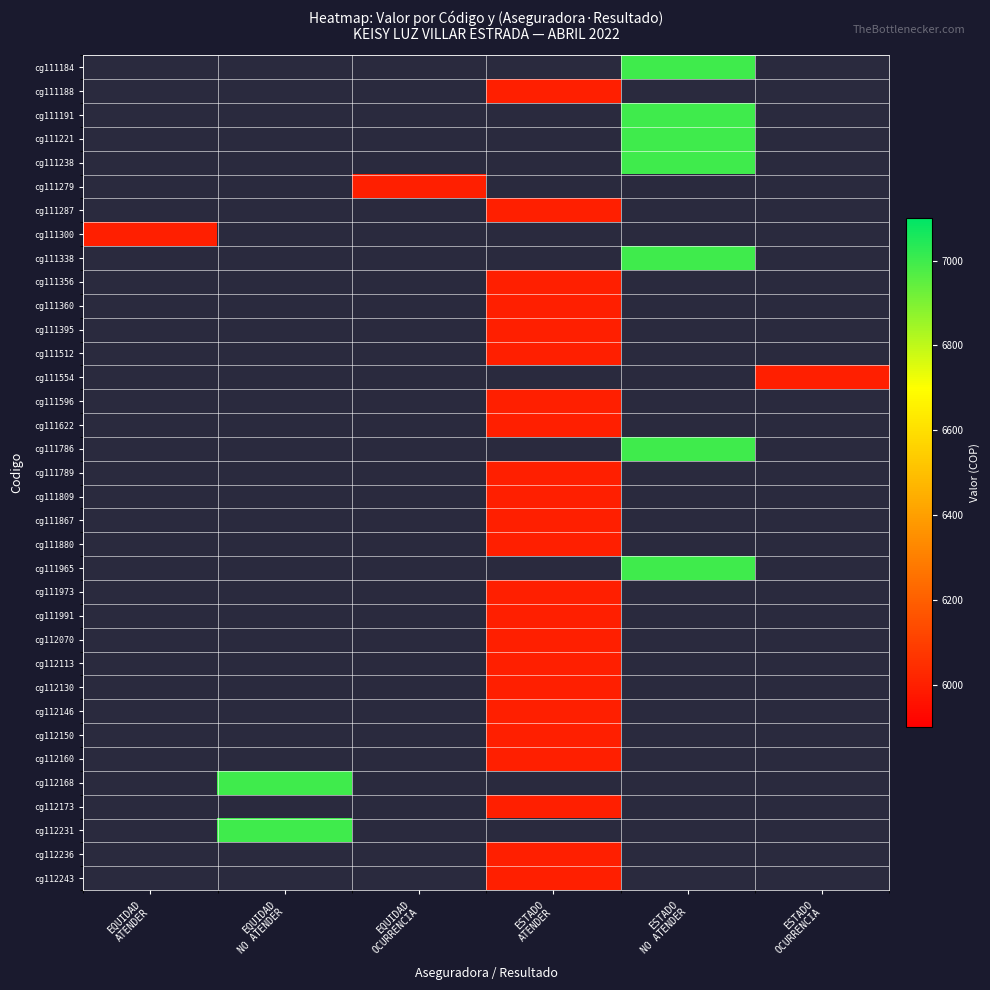

What is the greatest value displayed?

7000.0